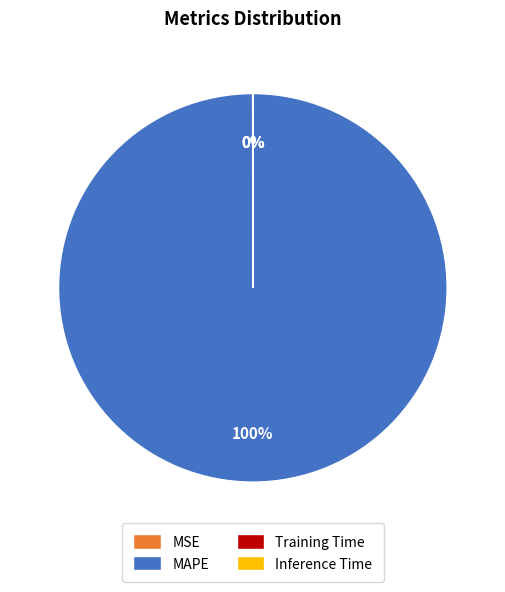

Is there any slice that represents more than half of the pie?

Yes